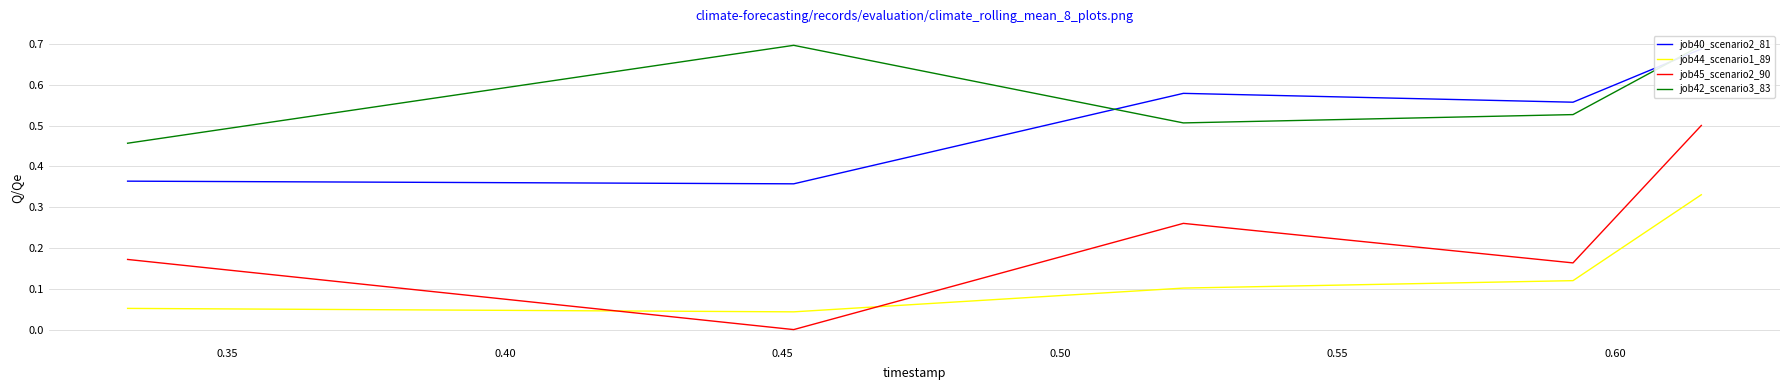

What is the highest value of the job45_scenario2_90 series?

0.5